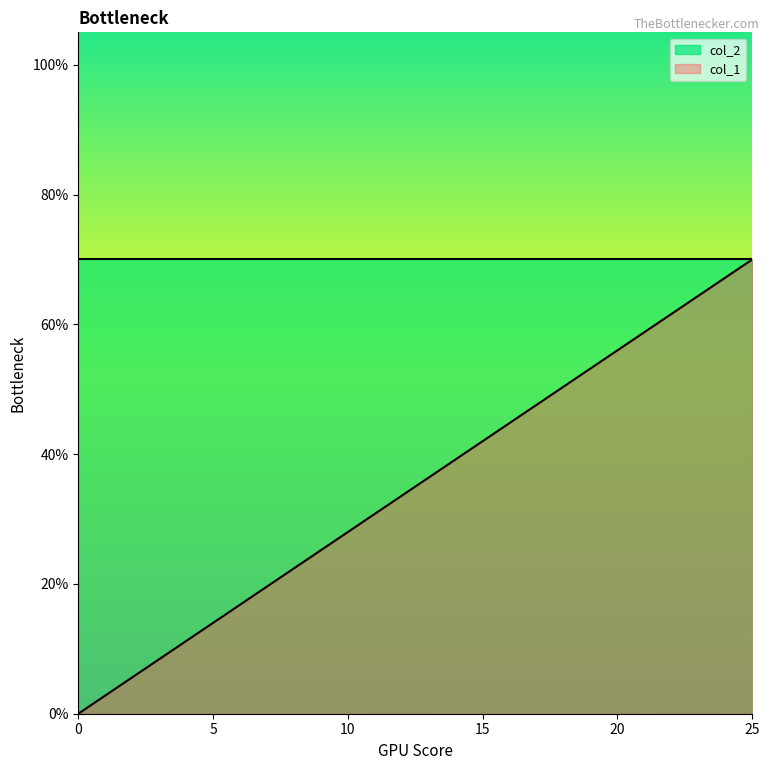

Count the number of categories in the chart.

26